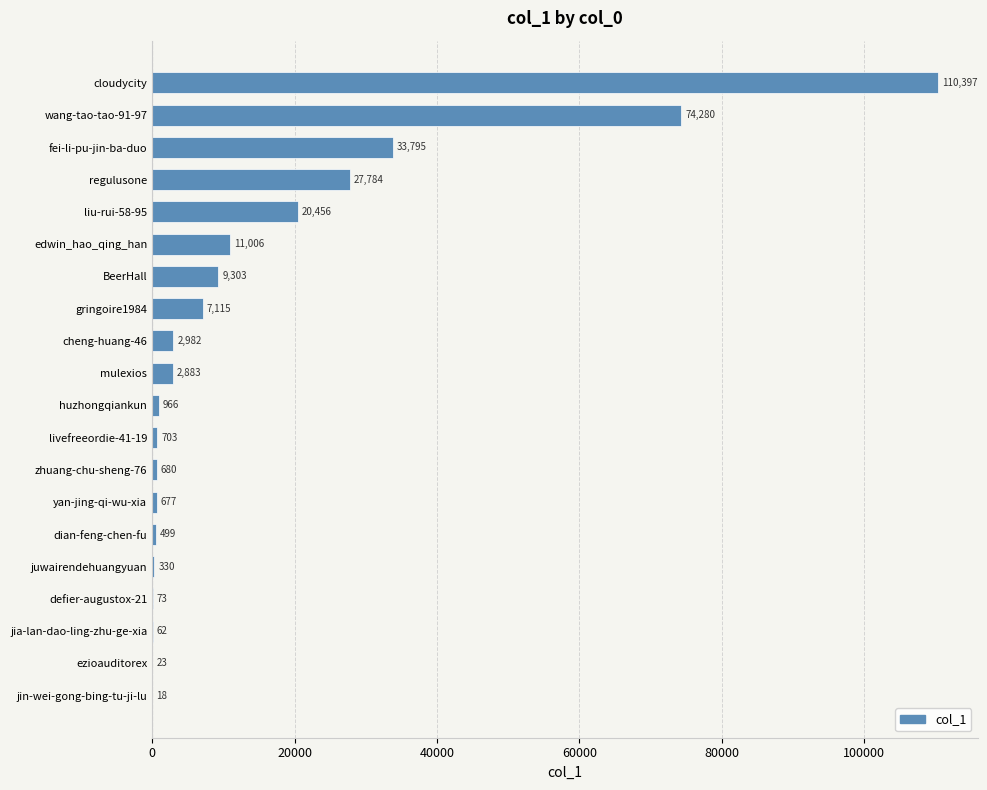

Count the number of data series in this chart.

1